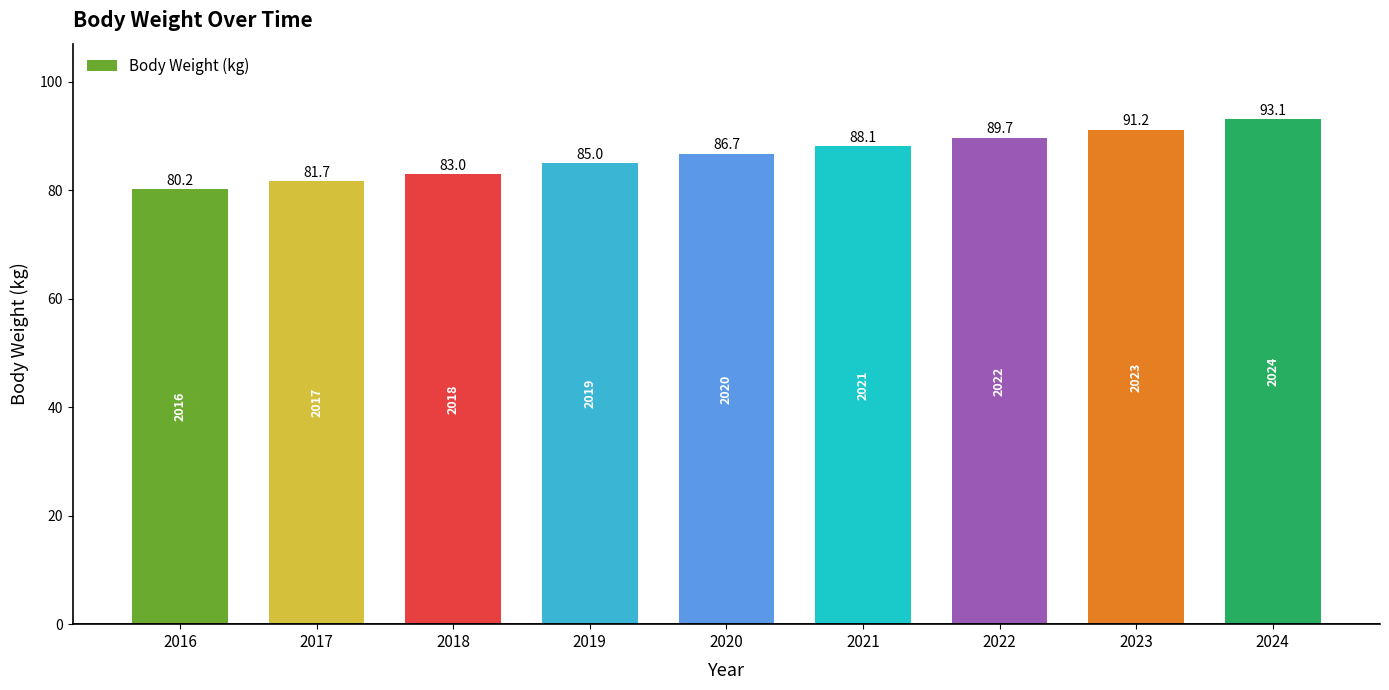

Reading left to right, transcribe all the data shown in this chart.

2016=80.2	2017=81.7	2018=83.0	2019=85.0	2020=86.7	2021=88.1	2022=89.7	2023=91.2	2024=93.1